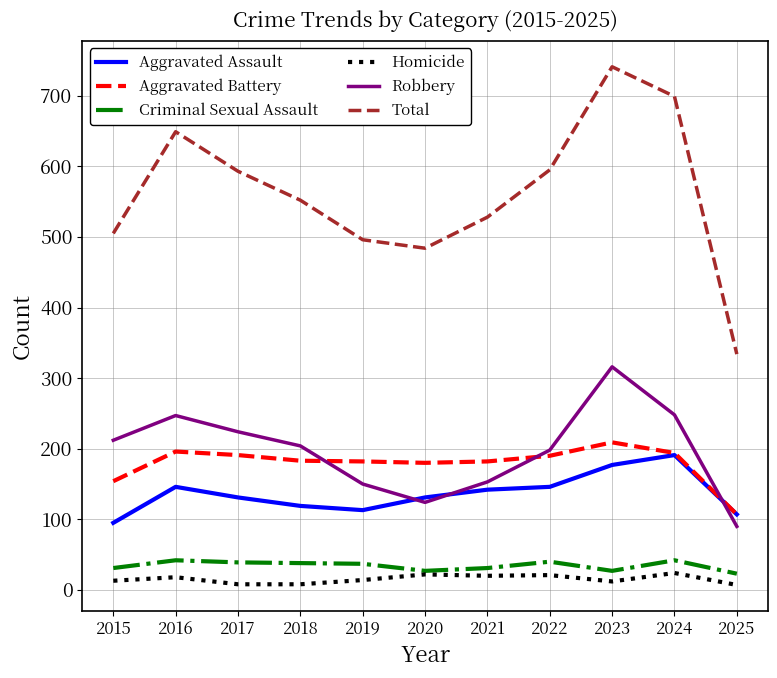

How many lines are shown in the chart?

6